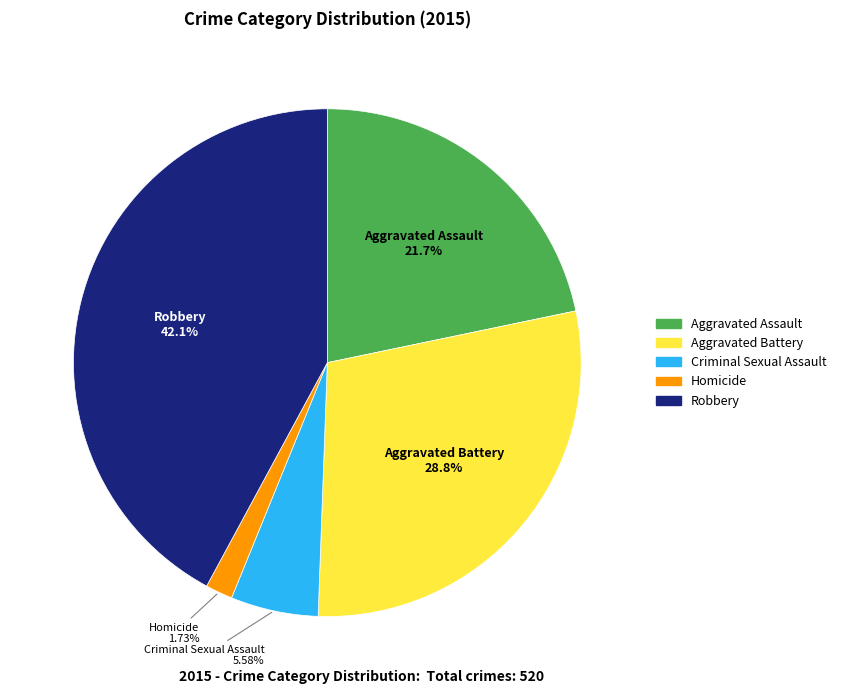

Which slice is the largest?

Robbery